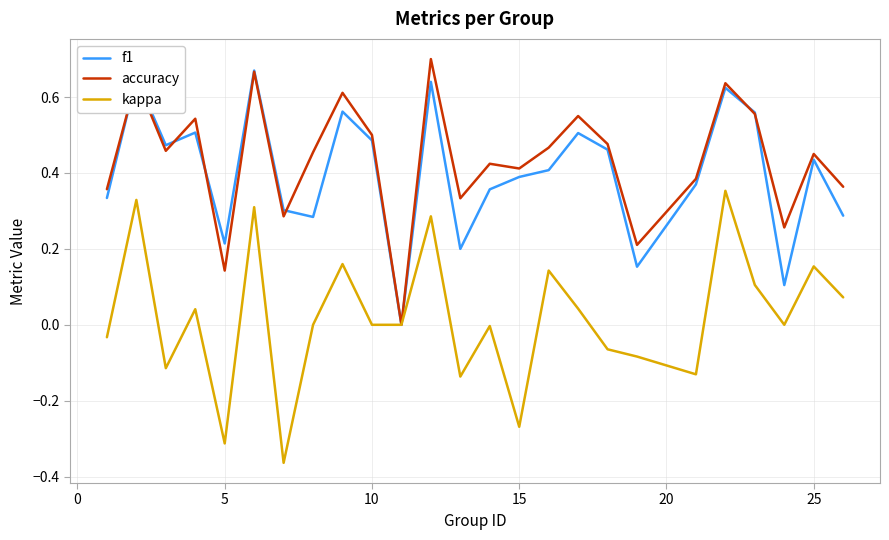

Which series ends up on top after the final intersection of f1 and accuracy?

accuracy